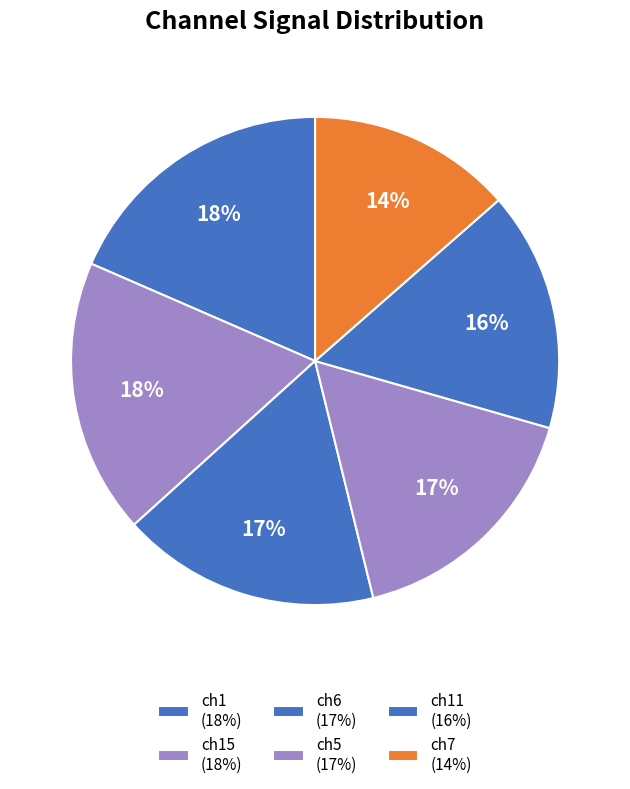

How many segments does this pie chart have?

6